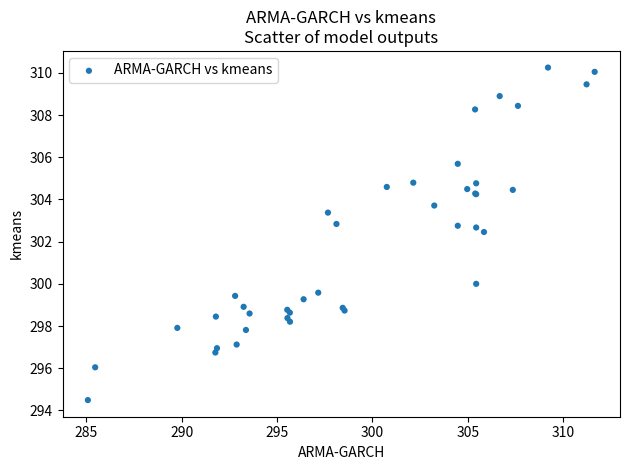

What Y value in the scatter plot is closest to 302?

302.5